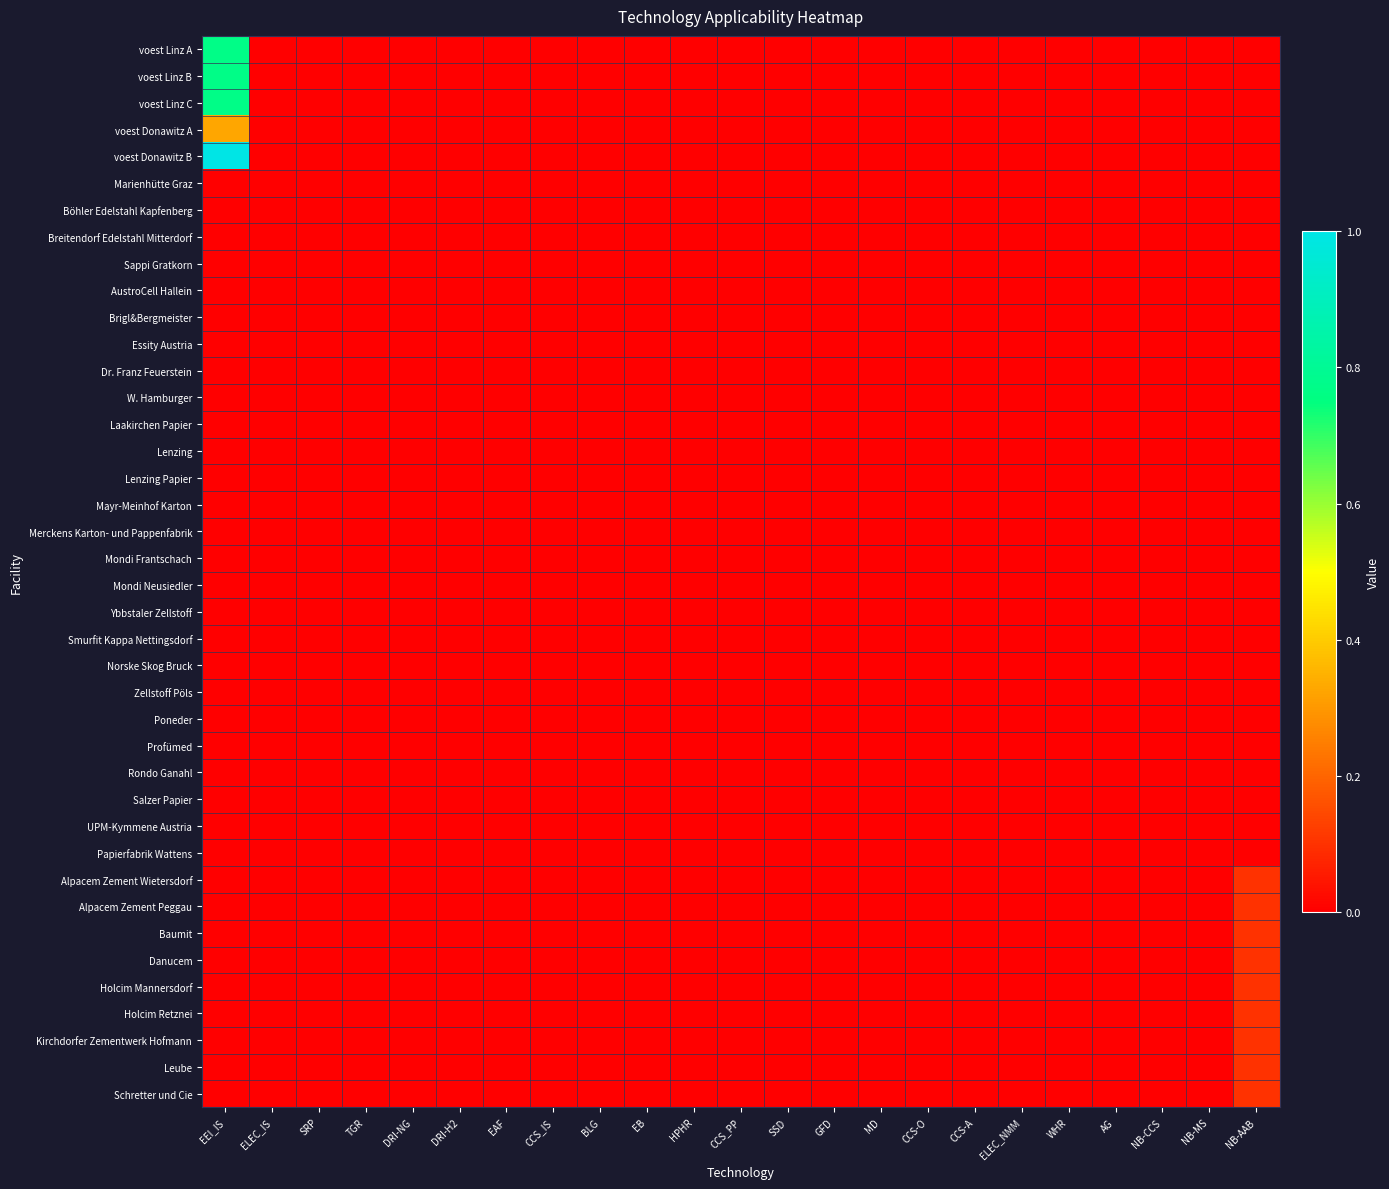

Reading right to left, what are all the values shown in this chart?

voest Linz A: NB-AAB=0.0	NB-MS=0.0	NB-CCS=0.0	AG=0.0	WHR=0.0	ELEC_NMM=0.0	CCS-A=0.0	CCS-O=0.0	MD=0.0	GFD=0.0	SSD=0.0	CCS_PP=0.0	HPHR=0.0	EB=0.0	BLG=0.0	CCS_IS=0.0	EAF=0.0	DRI-H2=0.0	DRI-NG=0.0	TGR=0.0	SRP=0.0	ELEC_IS=0.0	EEI_IS=0.8
voest Linz B: NB-AAB=0.0	NB-MS=0.0	NB-CCS=0.0	AG=0.0	WHR=0.0	ELEC_NMM=0.0	CCS-A=0.0	CCS-O=0.0	MD=0.0	GFD=0.0	SSD=0.0	CCS_PP=0.0	HPHR=0.0	EB=0.0	BLG=0.0	CCS_IS=0.0	EAF=0.0	DRI-H2=0.0	DRI-NG=0.0	TGR=0.0	SRP=0.0	ELEC_IS=0.0	EEI_IS=0.8
voest Linz C: NB-AAB=0.0	NB-MS=0.0	NB-CCS=0.0	AG=0.0	WHR=0.0	ELEC_NMM=0.0	CCS-A=0.0	CCS-O=0.0	MD=0.0	GFD=0.0	SSD=0.0	CCS_PP=0.0	HPHR=0.0	EB=0.0	BLG=0.0	CCS_IS=0.0	EAF=0.0	DRI-H2=0.0	DRI-NG=0.0	TGR=0.0	SRP=0.0	ELEC_IS=0.0	EEI_IS=0.8
voest Donawitz A: NB-AAB=0.0	NB-MS=0.0	NB-CCS=0.0	AG=0.0	WHR=0.0	ELEC_NMM=0.0	CCS-A=0.0	CCS-O=0.0	MD=0.0	GFD=0.0	SSD=0.0	CCS_PP=0.0	HPHR=0.0	EB=0.0	BLG=0.0	CCS_IS=0.0	EAF=0.0	DRI-H2=0.0	DRI-NG=0.0	TGR=0.0	SRP=0.0	ELEC_IS=0.0	EEI_IS=0.3
voest Donawitz B: NB-AAB=0.0	NB-MS=0.0	NB-CCS=0.0	AG=0.0	WHR=0.0	ELEC_NMM=0.0	CCS-A=0.0	CCS-O=0.0	MD=0.0	GFD=0.0	SSD=0.0	CCS_PP=0.0	HPHR=0.0	EB=0.0	BLG=0.0	CCS_IS=0.0	EAF=0.0	DRI-H2=0.0	DRI-NG=0.0	TGR=0.0	SRP=0.0	ELEC_IS=0.0	EEI_IS=1.0
Marienhütte Graz: NB-AAB=0.0	NB-MS=0.0	NB-CCS=0.0	AG=0.0	WHR=0.0	ELEC_NMM=0.0	CCS-A=0.0	CCS-O=0.0	MD=0.0	GFD=0.0	SSD=0.0	CCS_PP=0.0	HPHR=0.0	EB=0.0	BLG=0.0	CCS_IS=0.0	EAF=0.0	DRI-H2=0.0	DRI-NG=0.0	TGR=0.0	SRP=0.0	ELEC_IS=0.0	EEI_IS=0.0
Böhler Edelstahl Kapfenberg: NB-AAB=0.0	NB-MS=0.0	NB-CCS=0.0	AG=0.0	WHR=0.0	ELEC_NMM=0.0	CCS-A=0.0	CCS-O=0.0	MD=0.0	GFD=0.0	SSD=0.0	CCS_PP=0.0	HPHR=0.0	EB=0.0	BLG=0.0	CCS_IS=0.0	EAF=0.0	DRI-H2=0.0	DRI-NG=0.0	TGR=0.0	SRP=0.0	ELEC_IS=0.0	EEI_IS=0.0
Breitendorf Edelstahl Mitterdorf: NB-AAB=0.0	NB-MS=0.0	NB-CCS=0.0	AG=0.0	WHR=0.0	ELEC_NMM=0.0	CCS-A=0.0	CCS-O=0.0	MD=0.0	GFD=0.0	SSD=0.0	CCS_PP=0.0	HPHR=0.0	EB=0.0	BLG=0.0	CCS_IS=0.0	EAF=0.0	DRI-H2=0.0	DRI-NG=0.0	TGR=0.0	SRP=0.0	ELEC_IS=0.0	EEI_IS=0.0
Sappi Gratkorn: NB-AAB=0.0	NB-MS=0.0	NB-CCS=0.0	AG=0.0	WHR=0.0	ELEC_NMM=0.0	CCS-A=0.0	CCS-O=0.0	MD=0.0	GFD=0.0	SSD=0.0	CCS_PP=0.0	HPHR=0.0	EB=0.0	BLG=0.0	CCS_IS=0.0	EAF=0.0	DRI-H2=0.0	DRI-NG=0.0	TGR=0.0	SRP=0.0	ELEC_IS=0.0	EEI_IS=0.0
AustroCell Hallein: NB-AAB=0.0	NB-MS=0.0	NB-CCS=0.0	AG=0.0	WHR=0.0	ELEC_NMM=0.0	CCS-A=0.0	CCS-O=0.0	MD=0.0	GFD=0.0	SSD=0.0	CCS_PP=0.0	HPHR=0.0	EB=0.0	BLG=0.0	CCS_IS=0.0	EAF=0.0	DRI-H2=0.0	DRI-NG=0.0	TGR=0.0	SRP=0.0	ELEC_IS=0.0	EEI_IS=0.0
Brigl&Bergmeister: NB-AAB=0.0	NB-MS=0.0	NB-CCS=0.0	AG=0.0	WHR=0.0	ELEC_NMM=0.0	CCS-A=0.0	CCS-O=0.0	MD=0.0	GFD=0.0	SSD=0.0	CCS_PP=0.0	HPHR=0.0	EB=0.0	BLG=0.0	CCS_IS=0.0	EAF=0.0	DRI-H2=0.0	DRI-NG=0.0	TGR=0.0	SRP=0.0	ELEC_IS=0.0	EEI_IS=0.0
Essity Austria: NB-AAB=0.0	NB-MS=0.0	NB-CCS=0.0	AG=0.0	WHR=0.0	ELEC_NMM=0.0	CCS-A=0.0	CCS-O=0.0	MD=0.0	GFD=0.0	SSD=0.0	CCS_PP=0.0	HPHR=0.0	EB=0.0	BLG=0.0	CCS_IS=0.0	EAF=0.0	DRI-H2=0.0	DRI-NG=0.0	TGR=0.0	SRP=0.0	ELEC_IS=0.0	EEI_IS=0.0
Dr. Franz Feuerstein: NB-AAB=0.0	NB-MS=0.0	NB-CCS=0.0	AG=0.0	WHR=0.0	ELEC_NMM=0.0	CCS-A=0.0	CCS-O=0.0	MD=0.0	GFD=0.0	SSD=0.0	CCS_PP=0.0	HPHR=0.0	EB=0.0	BLG=0.0	CCS_IS=0.0	EAF=0.0	DRI-H2=0.0	DRI-NG=0.0	TGR=0.0	SRP=0.0	ELEC_IS=0.0	EEI_IS=0.0
W. Hamburger: NB-AAB=0.0	NB-MS=0.0	NB-CCS=0.0	AG=0.0	WHR=0.0	ELEC_NMM=0.0	CCS-A=0.0	CCS-O=0.0	MD=0.0	GFD=0.0	SSD=0.0	CCS_PP=0.0	HPHR=0.0	EB=0.0	BLG=0.0	CCS_IS=0.0	EAF=0.0	DRI-H2=0.0	DRI-NG=0.0	TGR=0.0	SRP=0.0	ELEC_IS=0.0	EEI_IS=0.0
Laakirchen Papier: NB-AAB=0.0	NB-MS=0.0	NB-CCS=0.0	AG=0.0	WHR=0.0	ELEC_NMM=0.0	CCS-A=0.0	CCS-O=0.0	MD=0.0	GFD=0.0	SSD=0.0	CCS_PP=0.0	HPHR=0.0	EB=0.0	BLG=0.0	CCS_IS=0.0	EAF=0.0	DRI-H2=0.0	DRI-NG=0.0	TGR=0.0	SRP=0.0	ELEC_IS=0.0	EEI_IS=0.0
Lenzing: NB-AAB=0.0	NB-MS=0.0	NB-CCS=0.0	AG=0.0	WHR=0.0	ELEC_NMM=0.0	CCS-A=0.0	CCS-O=0.0	MD=0.0	GFD=0.0	SSD=0.0	CCS_PP=0.0	HPHR=0.0	EB=0.0	BLG=0.0	CCS_IS=0.0	EAF=0.0	DRI-H2=0.0	DRI-NG=0.0	TGR=0.0	SRP=0.0	ELEC_IS=0.0	EEI_IS=0.0
Lenzing Papier: NB-AAB=0.0	NB-MS=0.0	NB-CCS=0.0	AG=0.0	WHR=0.0	ELEC_NMM=0.0	CCS-A=0.0	CCS-O=0.0	MD=0.0	GFD=0.0	SSD=0.0	CCS_PP=0.0	HPHR=0.0	EB=0.0	BLG=0.0	CCS_IS=0.0	EAF=0.0	DRI-H2=0.0	DRI-NG=0.0	TGR=0.0	SRP=0.0	ELEC_IS=0.0	EEI_IS=0.0
Mayr-Meinhof Karton: NB-AAB=0.0	NB-MS=0.0	NB-CCS=0.0	AG=0.0	WHR=0.0	ELEC_NMM=0.0	CCS-A=0.0	CCS-O=0.0	MD=0.0	GFD=0.0	SSD=0.0	CCS_PP=0.0	HPHR=0.0	EB=0.0	BLG=0.0	CCS_IS=0.0	EAF=0.0	DRI-H2=0.0	DRI-NG=0.0	TGR=0.0	SRP=0.0	ELEC_IS=0.0	EEI_IS=0.0
Merckens Karton- und Pappenfabrik: NB-AAB=0.0	NB-MS=0.0	NB-CCS=0.0	AG=0.0	WHR=0.0	ELEC_NMM=0.0	CCS-A=0.0	CCS-O=0.0	MD=0.0	GFD=0.0	SSD=0.0	CCS_PP=0.0	HPHR=0.0	EB=0.0	BLG=0.0	CCS_IS=0.0	EAF=0.0	DRI-H2=0.0	DRI-NG=0.0	TGR=0.0	SRP=0.0	ELEC_IS=0.0	EEI_IS=0.0
Mondi Frantschach: NB-AAB=0.0	NB-MS=0.0	NB-CCS=0.0	AG=0.0	WHR=0.0	ELEC_NMM=0.0	CCS-A=0.0	CCS-O=0.0	MD=0.0	GFD=0.0	SSD=0.0	CCS_PP=0.0	HPHR=0.0	EB=0.0	BLG=0.0	CCS_IS=0.0	EAF=0.0	DRI-H2=0.0	DRI-NG=0.0	TGR=0.0	SRP=0.0	ELEC_IS=0.0	EEI_IS=0.0
Mondi Neusiedler: NB-AAB=0.0	NB-MS=0.0	NB-CCS=0.0	AG=0.0	WHR=0.0	ELEC_NMM=0.0	CCS-A=0.0	CCS-O=0.0	MD=0.0	GFD=0.0	SSD=0.0	CCS_PP=0.0	HPHR=0.0	EB=0.0	BLG=0.0	CCS_IS=0.0	EAF=0.0	DRI-H2=0.0	DRI-NG=0.0	TGR=0.0	SRP=0.0	ELEC_IS=0.0	EEI_IS=0.0
Ybbstaler Zellstoff: NB-AAB=0.0	NB-MS=0.0	NB-CCS=0.0	AG=0.0	WHR=0.0	ELEC_NMM=0.0	CCS-A=0.0	CCS-O=0.0	MD=0.0	GFD=0.0	SSD=0.0	CCS_PP=0.0	HPHR=0.0	EB=0.0	BLG=0.0	CCS_IS=0.0	EAF=0.0	DRI-H2=0.0	DRI-NG=0.0	TGR=0.0	SRP=0.0	ELEC_IS=0.0	EEI_IS=0.0
Smurfit Kappa Nettingsdorf: NB-AAB=0.0	NB-MS=0.0	NB-CCS=0.0	AG=0.0	WHR=0.0	ELEC_NMM=0.0	CCS-A=0.0	CCS-O=0.0	MD=0.0	GFD=0.0	SSD=0.0	CCS_PP=0.0	HPHR=0.0	EB=0.0	BLG=0.0	CCS_IS=0.0	EAF=0.0	DRI-H2=0.0	DRI-NG=0.0	TGR=0.0	SRP=0.0	ELEC_IS=0.0	EEI_IS=0.0
Norske Skog Bruck: NB-AAB=0.0	NB-MS=0.0	NB-CCS=0.0	AG=0.0	WHR=0.0	ELEC_NMM=0.0	CCS-A=0.0	CCS-O=0.0	MD=0.0	GFD=0.0	SSD=0.0	CCS_PP=0.0	HPHR=0.0	EB=0.0	BLG=0.0	CCS_IS=0.0	EAF=0.0	DRI-H2=0.0	DRI-NG=0.0	TGR=0.0	SRP=0.0	ELEC_IS=0.0	EEI_IS=0.0
Zellstoff Pöls: NB-AAB=0.0	NB-MS=0.0	NB-CCS=0.0	AG=0.0	WHR=0.0	ELEC_NMM=0.0	CCS-A=0.0	CCS-O=0.0	MD=0.0	GFD=0.0	SSD=0.0	CCS_PP=0.0	HPHR=0.0	EB=0.0	BLG=0.0	CCS_IS=0.0	EAF=0.0	DRI-H2=0.0	DRI-NG=0.0	TGR=0.0	SRP=0.0	ELEC_IS=0.0	EEI_IS=0.0
Poneder: NB-AAB=0.0	NB-MS=0.0	NB-CCS=0.0	AG=0.0	WHR=0.0	ELEC_NMM=0.0	CCS-A=0.0	CCS-O=0.0	MD=0.0	GFD=0.0	SSD=0.0	CCS_PP=0.0	HPHR=0.0	EB=0.0	BLG=0.0	CCS_IS=0.0	EAF=0.0	DRI-H2=0.0	DRI-NG=0.0	TGR=0.0	SRP=0.0	ELEC_IS=0.0	EEI_IS=0.0
Profümed: NB-AAB=0.0	NB-MS=0.0	NB-CCS=0.0	AG=0.0	WHR=0.0	ELEC_NMM=0.0	CCS-A=0.0	CCS-O=0.0	MD=0.0	GFD=0.0	SSD=0.0	CCS_PP=0.0	HPHR=0.0	EB=0.0	BLG=0.0	CCS_IS=0.0	EAF=0.0	DRI-H2=0.0	DRI-NG=0.0	TGR=0.0	SRP=0.0	ELEC_IS=0.0	EEI_IS=0.0
Rondo Ganahl: NB-AAB=0.0	NB-MS=0.0	NB-CCS=0.0	AG=0.0	WHR=0.0	ELEC_NMM=0.0	CCS-A=0.0	CCS-O=0.0	MD=0.0	GFD=0.0	SSD=0.0	CCS_PP=0.0	HPHR=0.0	EB=0.0	BLG=0.0	CCS_IS=0.0	EAF=0.0	DRI-H2=0.0	DRI-NG=0.0	TGR=0.0	SRP=0.0	ELEC_IS=0.0	EEI_IS=0.0
Salzer Papier: NB-AAB=0.0	NB-MS=0.0	NB-CCS=0.0	AG=0.0	WHR=0.0	ELEC_NMM=0.0	CCS-A=0.0	CCS-O=0.0	MD=0.0	GFD=0.0	SSD=0.0	CCS_PP=0.0	HPHR=0.0	EB=0.0	BLG=0.0	CCS_IS=0.0	EAF=0.0	DRI-H2=0.0	DRI-NG=0.0	TGR=0.0	SRP=0.0	ELEC_IS=0.0	EEI_IS=0.0
UPM-Kymmene Austria: NB-AAB=0.0	NB-MS=0.0	NB-CCS=0.0	AG=0.0	WHR=0.0	ELEC_NMM=0.0	CCS-A=0.0	CCS-O=0.0	MD=0.0	GFD=0.0	SSD=0.0	CCS_PP=0.0	HPHR=0.0	EB=0.0	BLG=0.0	CCS_IS=0.0	EAF=0.0	DRI-H2=0.0	DRI-NG=0.0	TGR=0.0	SRP=0.0	ELEC_IS=0.0	EEI_IS=0.0
Papierfabrik Wattens: NB-AAB=0.0	NB-MS=0.0	NB-CCS=0.0	AG=0.0	WHR=0.0	ELEC_NMM=0.0	CCS-A=0.0	CCS-O=0.0	MD=0.0	GFD=0.0	SSD=0.0	CCS_PP=0.0	HPHR=0.0	EB=0.0	BLG=0.0	CCS_IS=0.0	EAF=0.0	DRI-H2=0.0	DRI-NG=0.0	TGR=0.0	SRP=0.0	ELEC_IS=0.0	EEI_IS=0.0
Alpacem Zement Wietersdorf: NB-AAB=0.1	NB-MS=0.0	NB-CCS=0.0	AG=0.0	WHR=0.0	ELEC_NMM=0.0	CCS-A=0.0	CCS-O=0.0	MD=0.0	GFD=0.0	SSD=0.0	CCS_PP=0.0	HPHR=0.0	EB=0.0	BLG=0.0	CCS_IS=0.0	EAF=0.0	DRI-H2=0.0	DRI-NG=0.0	TGR=0.0	SRP=0.0	ELEC_IS=0.0	EEI_IS=0.0
Alpacem Zement Peggau: NB-AAB=0.1	NB-MS=0.0	NB-CCS=0.0	AG=0.0	WHR=0.0	ELEC_NMM=0.0	CCS-A=0.0	CCS-O=0.0	MD=0.0	GFD=0.0	SSD=0.0	CCS_PP=0.0	HPHR=0.0	EB=0.0	BLG=0.0	CCS_IS=0.0	EAF=0.0	DRI-H2=0.0	DRI-NG=0.0	TGR=0.0	SRP=0.0	ELEC_IS=0.0	EEI_IS=0.0
Baumit: NB-AAB=0.1	NB-MS=0.0	NB-CCS=0.0	AG=0.0	WHR=0.0	ELEC_NMM=0.0	CCS-A=0.0	CCS-O=0.0	MD=0.0	GFD=0.0	SSD=0.0	CCS_PP=0.0	HPHR=0.0	EB=0.0	BLG=0.0	CCS_IS=0.0	EAF=0.0	DRI-H2=0.0	DRI-NG=0.0	TGR=0.0	SRP=0.0	ELEC_IS=0.0	EEI_IS=0.0
Danucem: NB-AAB=0.1	NB-MS=0.0	NB-CCS=0.0	AG=0.0	WHR=0.0	ELEC_NMM=0.0	CCS-A=0.0	CCS-O=0.0	MD=0.0	GFD=0.0	SSD=0.0	CCS_PP=0.0	HPHR=0.0	EB=0.0	BLG=0.0	CCS_IS=0.0	EAF=0.0	DRI-H2=0.0	DRI-NG=0.0	TGR=0.0	SRP=0.0	ELEC_IS=0.0	EEI_IS=0.0
Holcim Mannersdorf: NB-AAB=0.1	NB-MS=0.0	NB-CCS=0.0	AG=0.0	WHR=0.0	ELEC_NMM=0.0	CCS-A=0.0	CCS-O=0.0	MD=0.0	GFD=0.0	SSD=0.0	CCS_PP=0.0	HPHR=0.0	EB=0.0	BLG=0.0	CCS_IS=0.0	EAF=0.0	DRI-H2=0.0	DRI-NG=0.0	TGR=0.0	SRP=0.0	ELEC_IS=0.0	EEI_IS=0.0
Holcim Retznei: NB-AAB=0.1	NB-MS=0.0	NB-CCS=0.0	AG=0.0	WHR=0.0	ELEC_NMM=0.0	CCS-A=0.0	CCS-O=0.0	MD=0.0	GFD=0.0	SSD=0.0	CCS_PP=0.0	HPHR=0.0	EB=0.0	BLG=0.0	CCS_IS=0.0	EAF=0.0	DRI-H2=0.0	DRI-NG=0.0	TGR=0.0	SRP=0.0	ELEC_IS=0.0	EEI_IS=0.0
Kirchdorfer Zementwerk Hofmann: NB-AAB=0.1	NB-MS=0.0	NB-CCS=0.0	AG=0.0	WHR=0.0	ELEC_NMM=0.0	CCS-A=0.0	CCS-O=0.0	MD=0.0	GFD=0.0	SSD=0.0	CCS_PP=0.0	HPHR=0.0	EB=0.0	BLG=0.0	CCS_IS=0.0	EAF=0.0	DRI-H2=0.0	DRI-NG=0.0	TGR=0.0	SRP=0.0	ELEC_IS=0.0	EEI_IS=0.0
Leube: NB-AAB=0.1	NB-MS=0.0	NB-CCS=0.0	AG=0.0	WHR=0.0	ELEC_NMM=0.0	CCS-A=0.0	CCS-O=0.0	MD=0.0	GFD=0.0	SSD=0.0	CCS_PP=0.0	HPHR=0.0	EB=0.0	BLG=0.0	CCS_IS=0.0	EAF=0.0	DRI-H2=0.0	DRI-NG=0.0	TGR=0.0	SRP=0.0	ELEC_IS=0.0	EEI_IS=0.0
Schretter und Cie: NB-AAB=0.1	NB-MS=0.0	NB-CCS=0.0	AG=0.0	WHR=0.0	ELEC_NMM=0.0	CCS-A=0.0	CCS-O=0.0	MD=0.0	GFD=0.0	SSD=0.0	CCS_PP=0.0	HPHR=0.0	EB=0.0	BLG=0.0	CCS_IS=0.0	EAF=0.0	DRI-H2=0.0	DRI-NG=0.0	TGR=0.0	SRP=0.0	ELEC_IS=0.0	EEI_IS=0.0